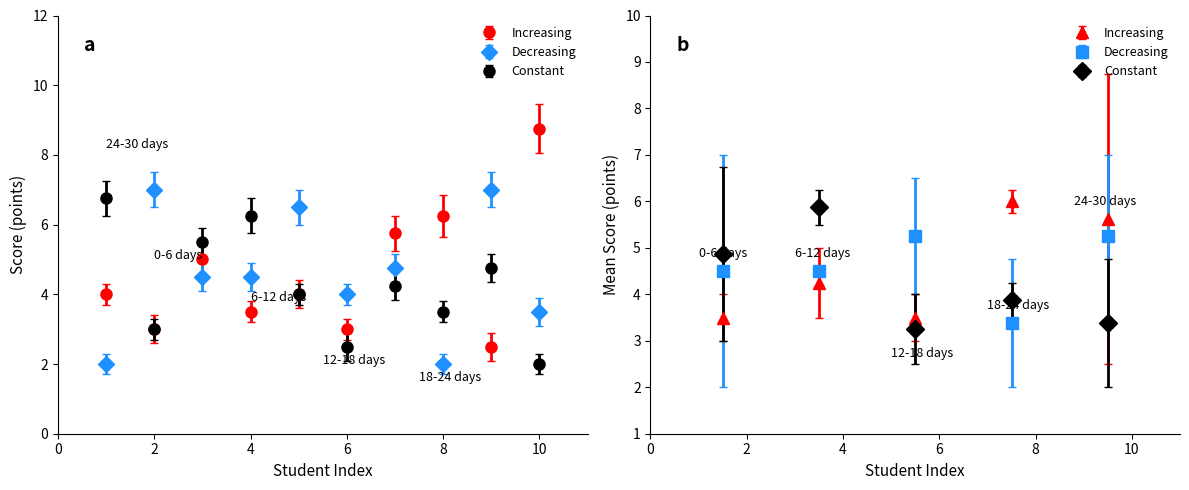

What is the difference between the Constant values at 7 and 5?

0.2